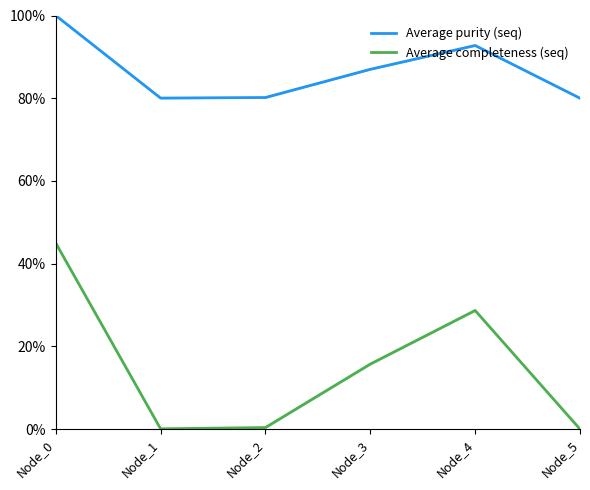

What are all the series names shown in the legend?

Average purity (seq), Average completeness (seq)